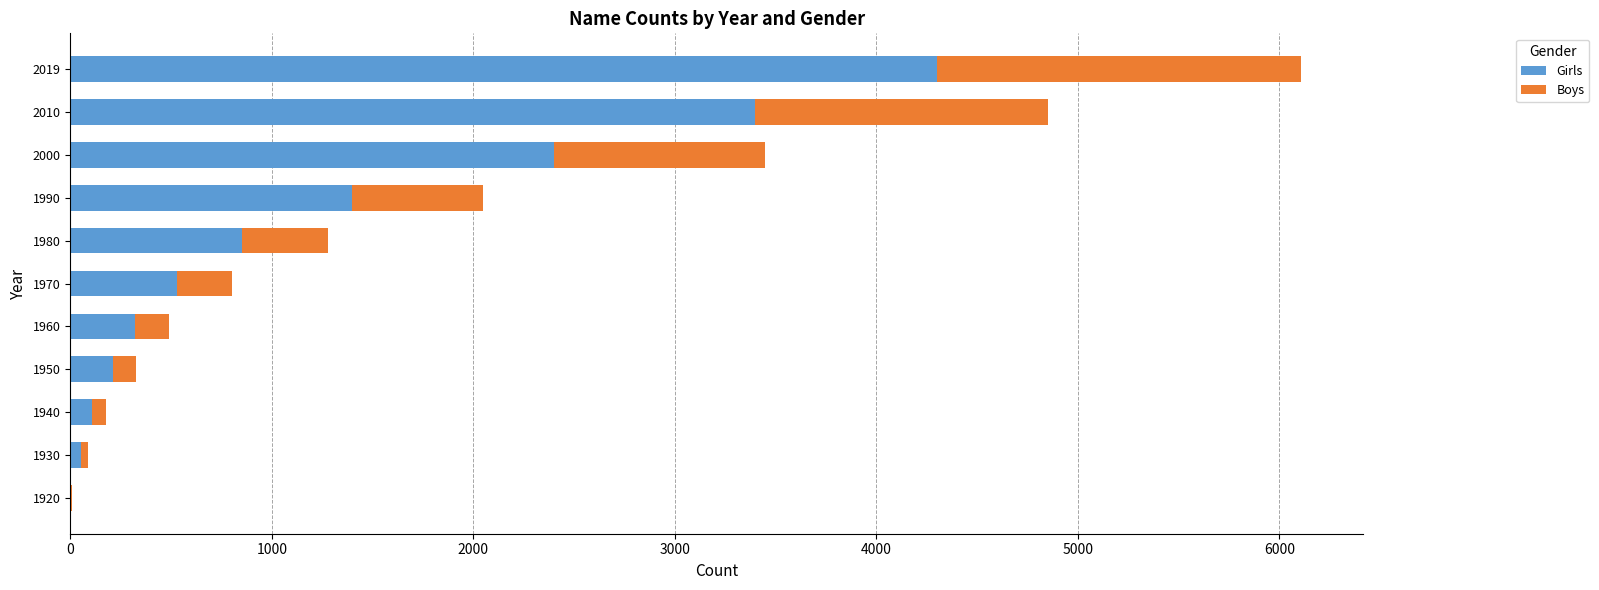

The value of Girls at 1950 is 210. True or false?

True